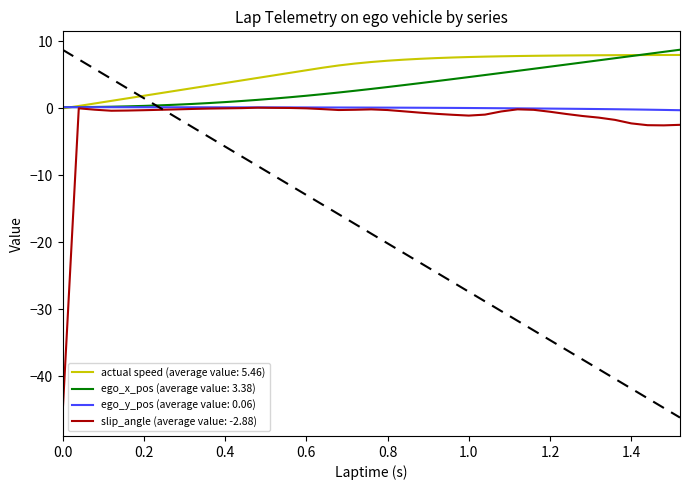

How many lines are shown in the chart?

4